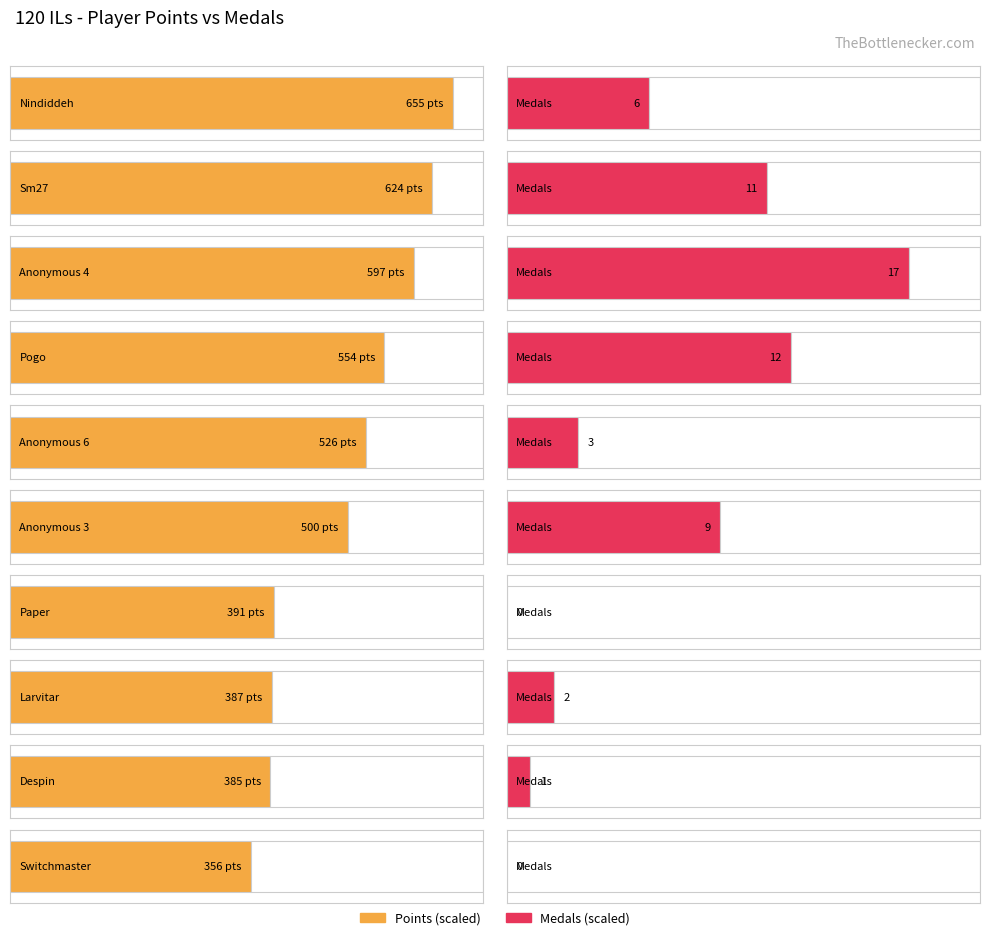

Is the value of Points at Anonymous 6 greater than the value of Entries at Despin?

Yes